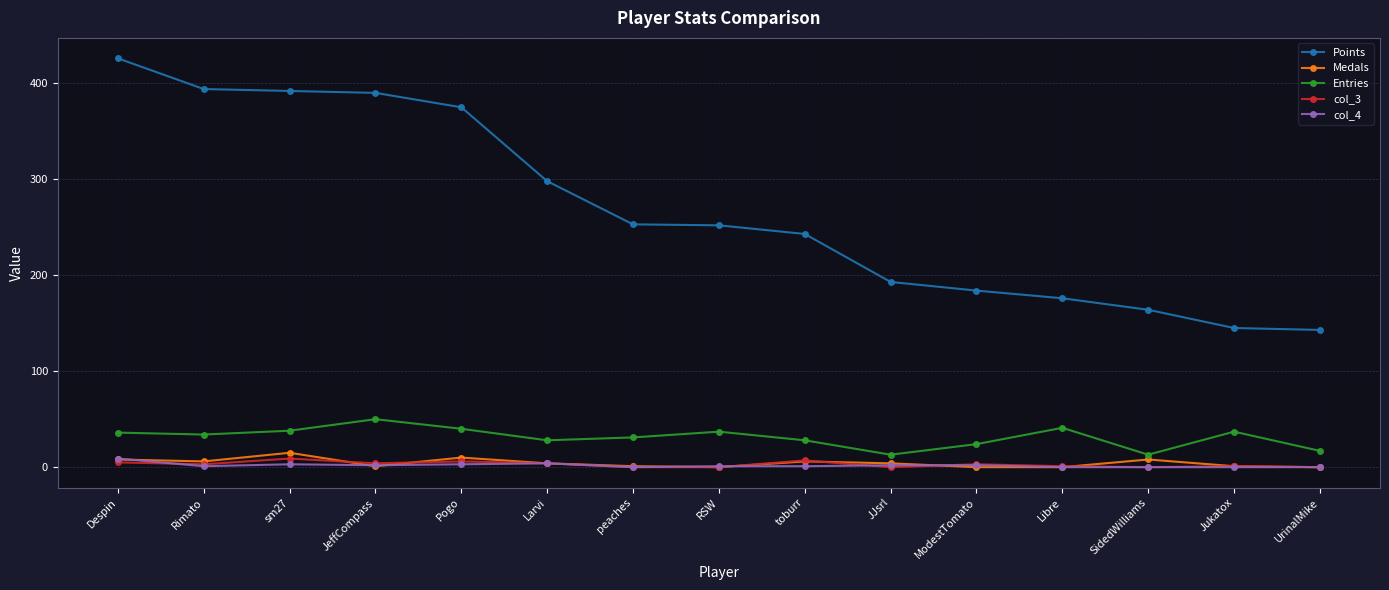

Which label corresponds to the largest value in the chart?

Despin